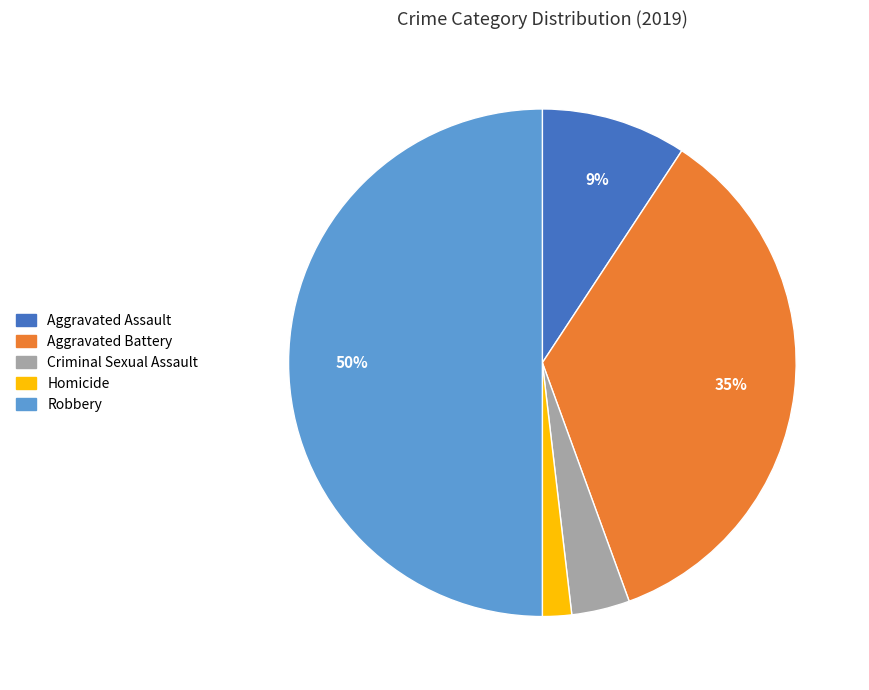

Combined, do Aggravated Battery and Homicide account for over 50%?

No